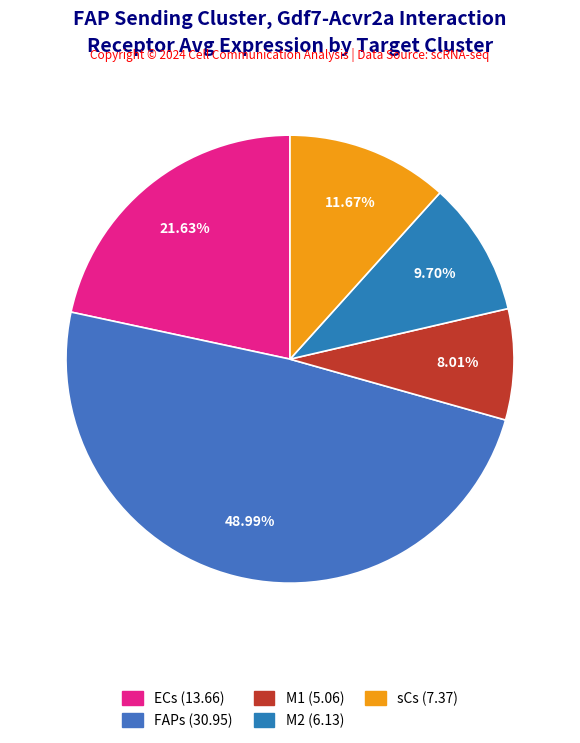

Count the number of slices in the pie.

5